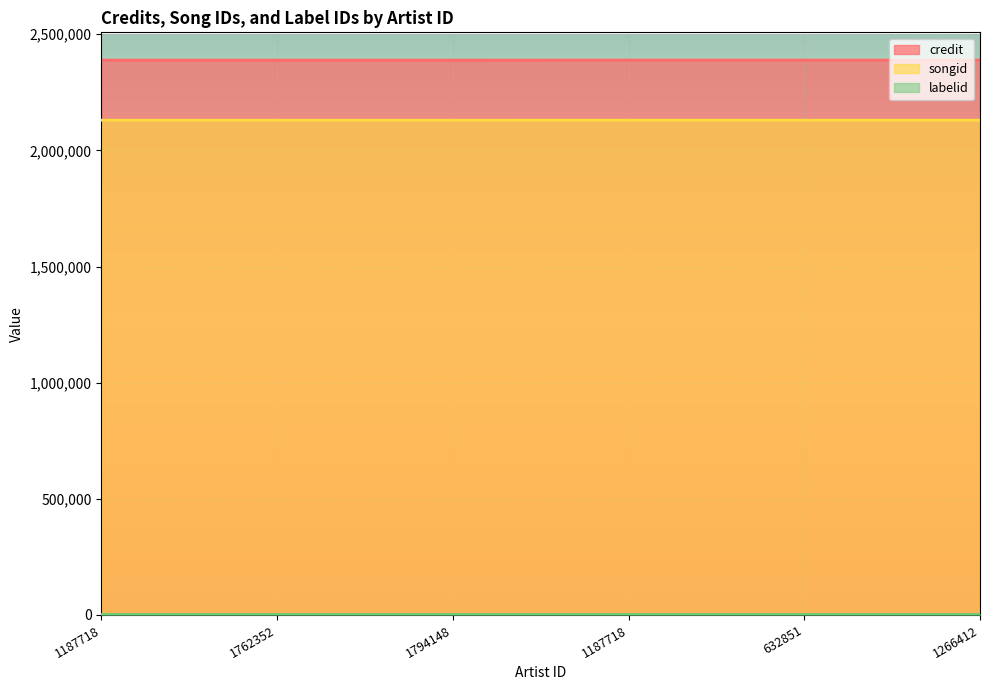

Count the number of data series in this chart.

3